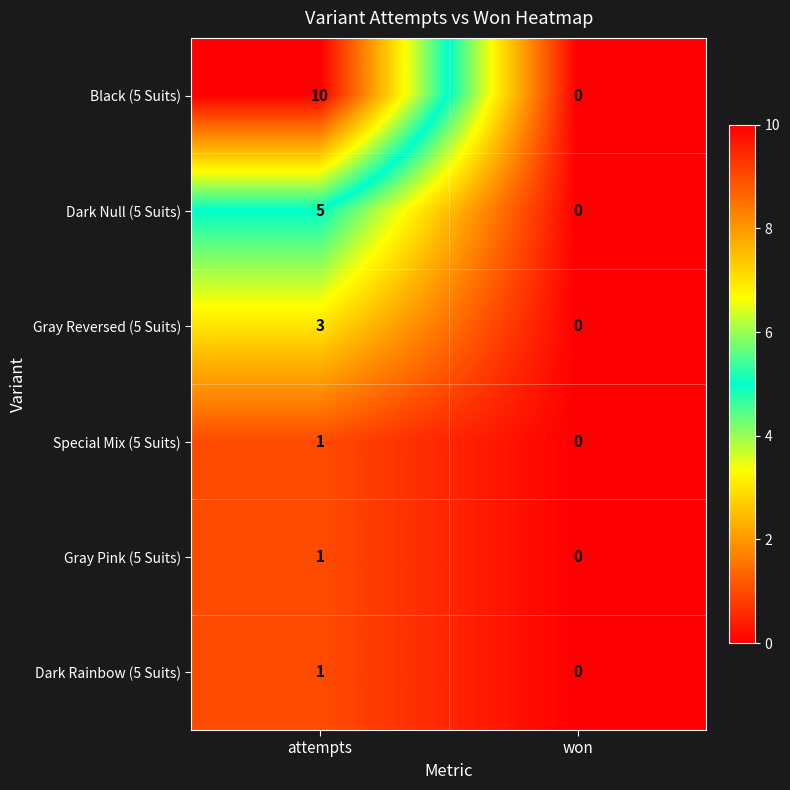

True or false: Dark Null (5 Suits) has a value of 3 at attempts.

False